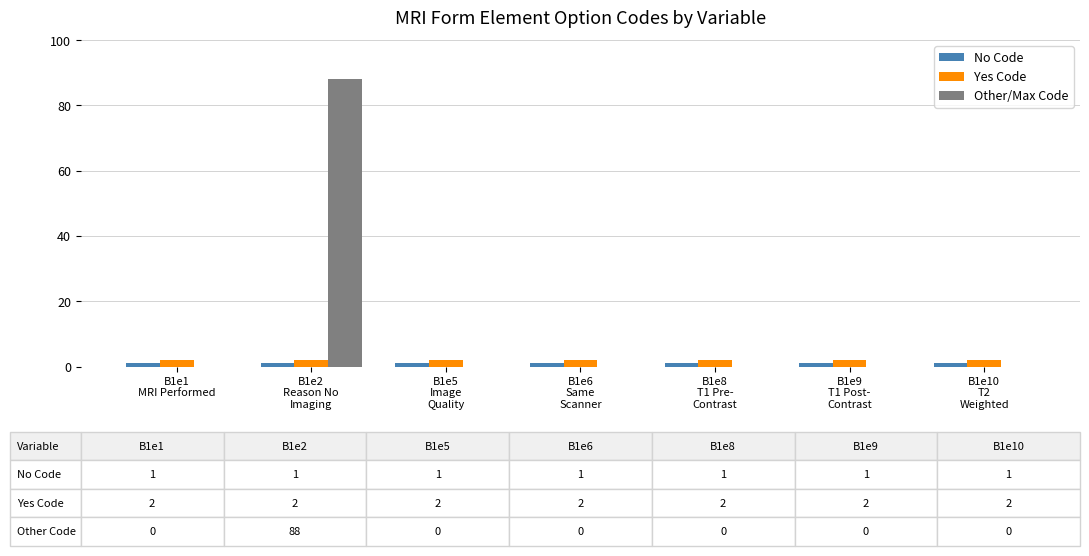

Which series has the largest total across all categories?

Other/Max Code